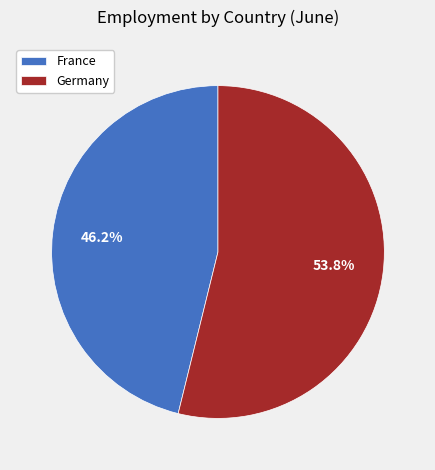

Rank the categories by value from lowest to highest.

France, Germany